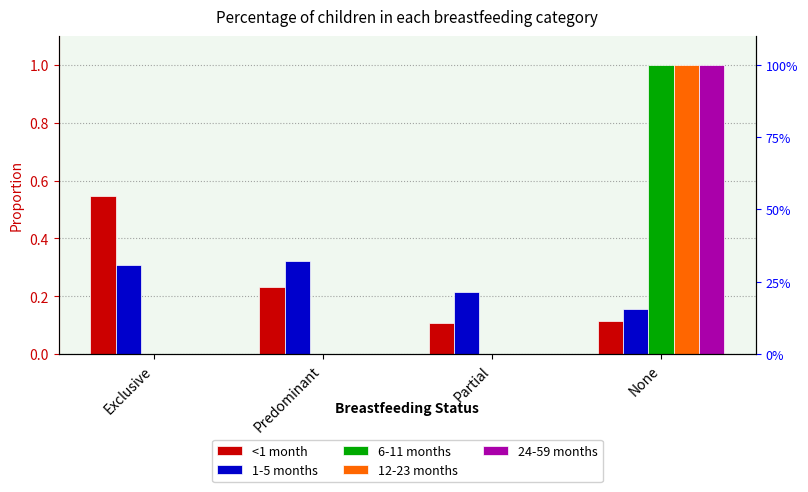

The 12-23 months series shows -0.5 at Exclusive. True or false?

False